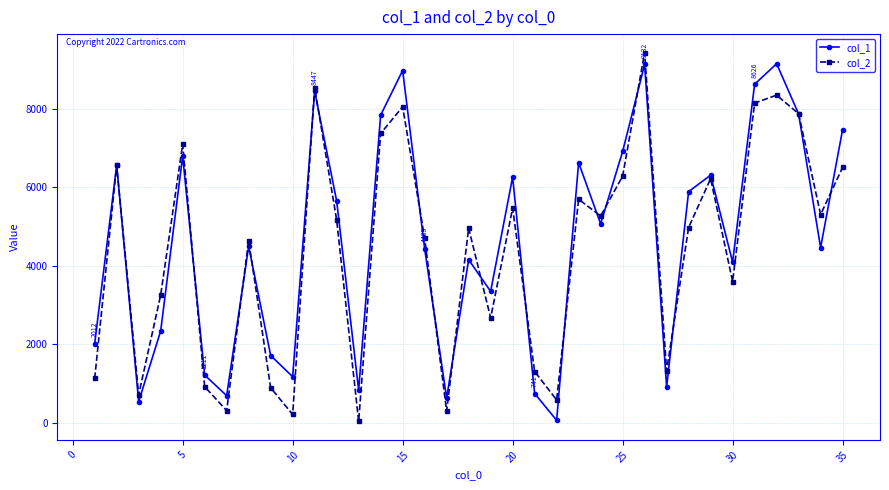

True or false: col_2 has more than 0 points higher than both neighbors.

True